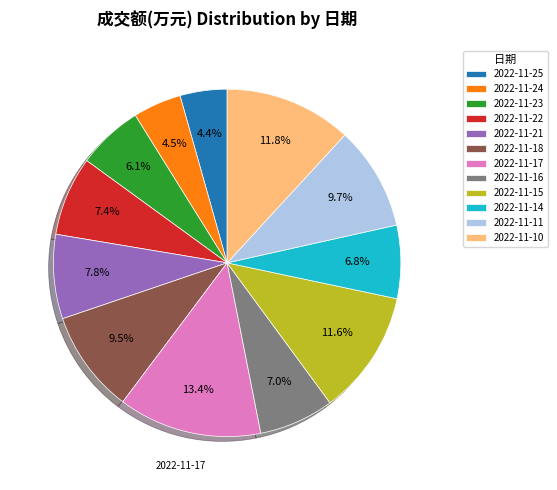

What is the largest slice in the pie chart?

2022-11-17